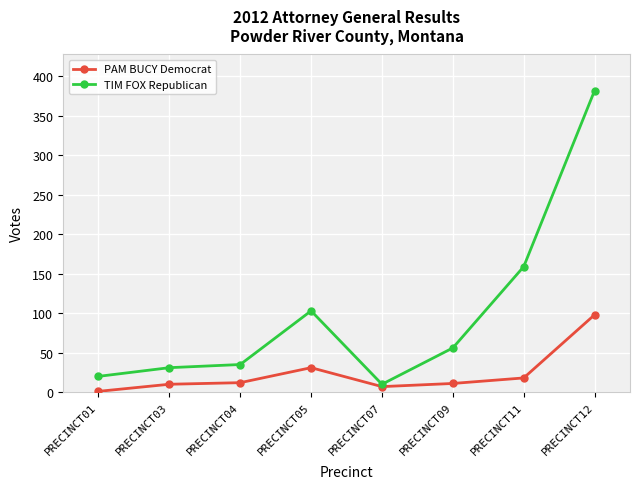

What is the lowest value of the TIM FOX Republican series?

10